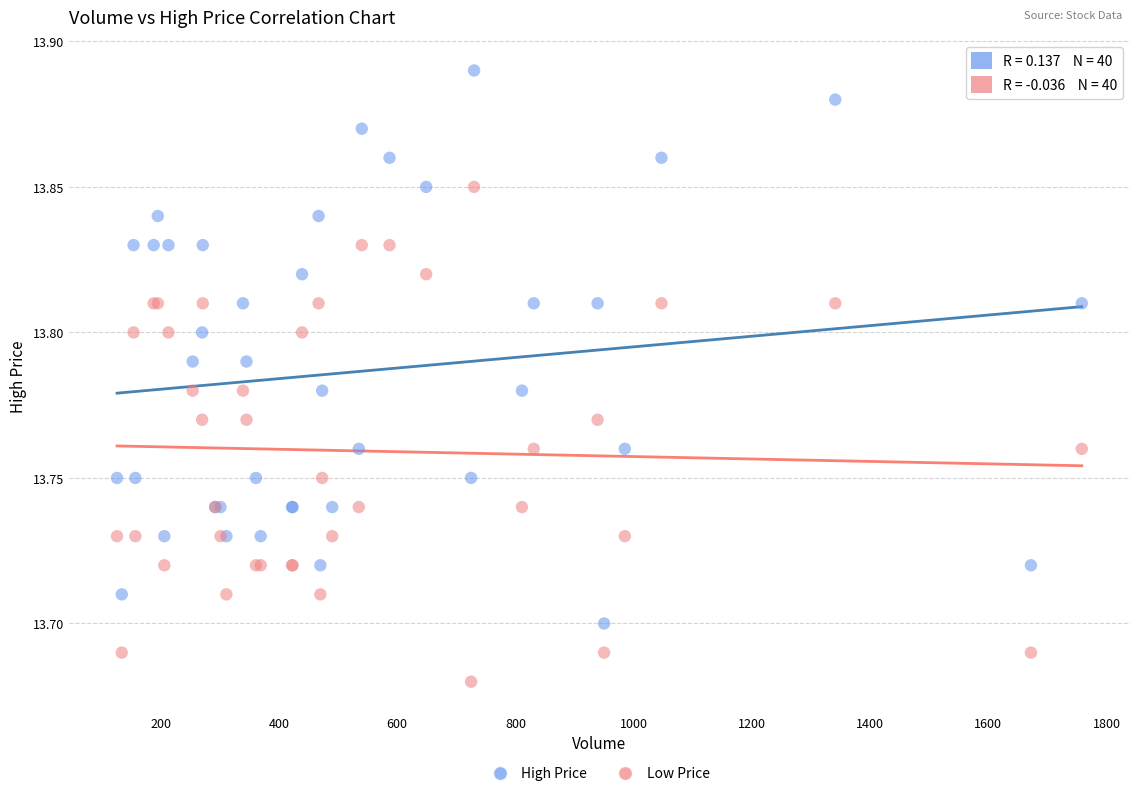

Which series reaches the maximum Y coordinate?

High Price